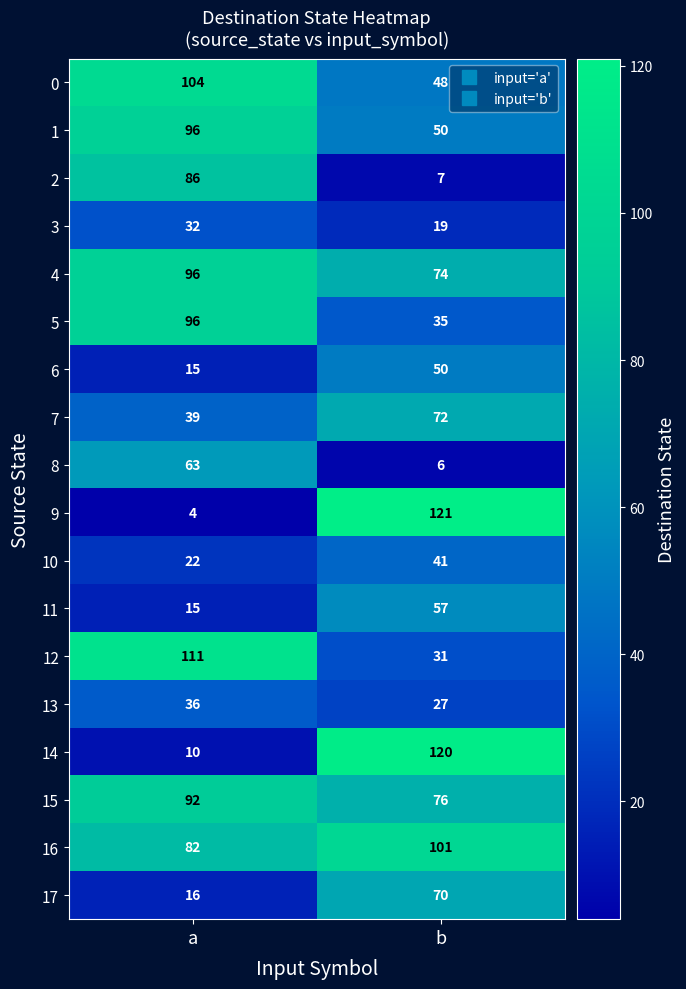

Is it true that 0 equals 48 at b?

True